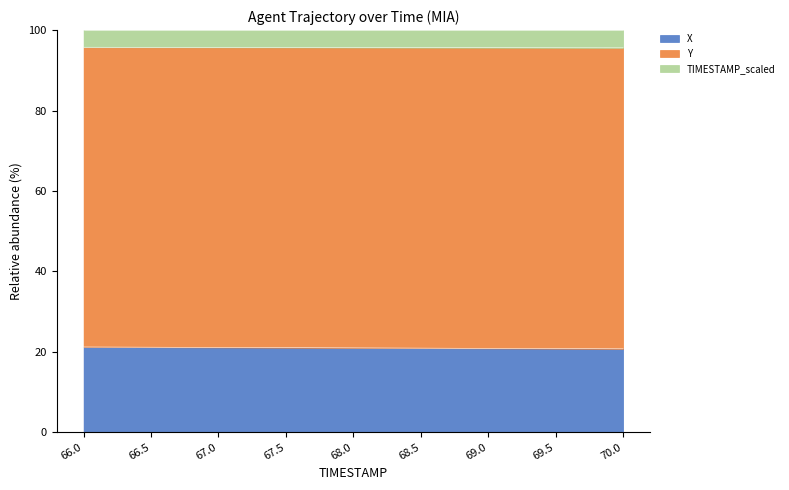

True or false: Y has more than 0 points higher than both neighbors.

False